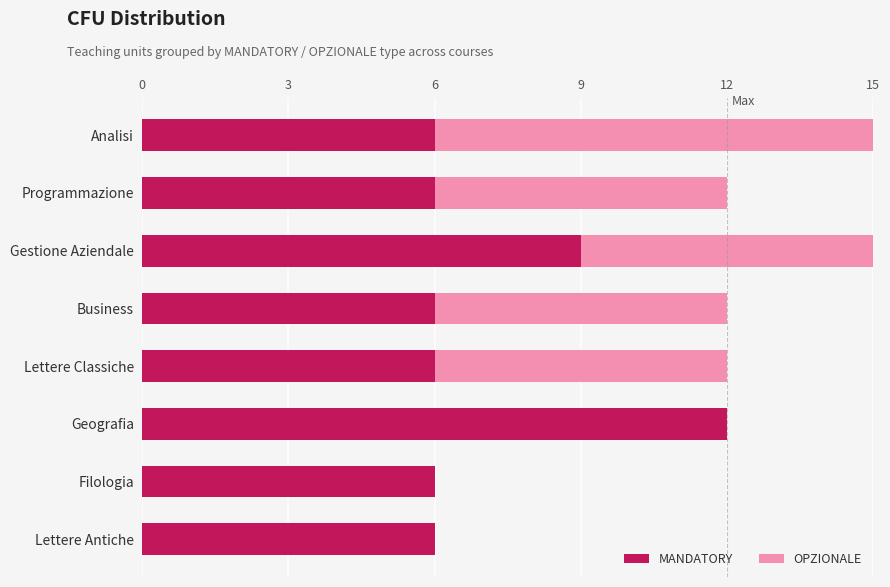

Rank the series by their maximum value, from lowest to highest.

MANDATORY, OPZIONALE